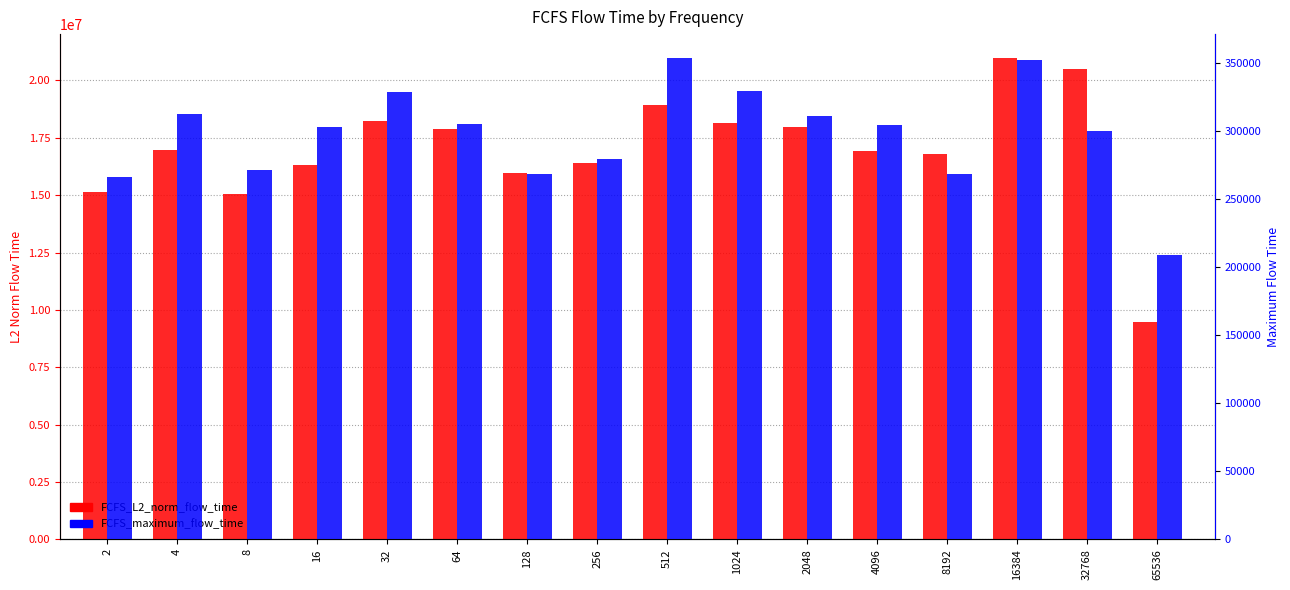

The value of FCFS_maximum_flow_time at 64 is 305199.0. True or false?

True